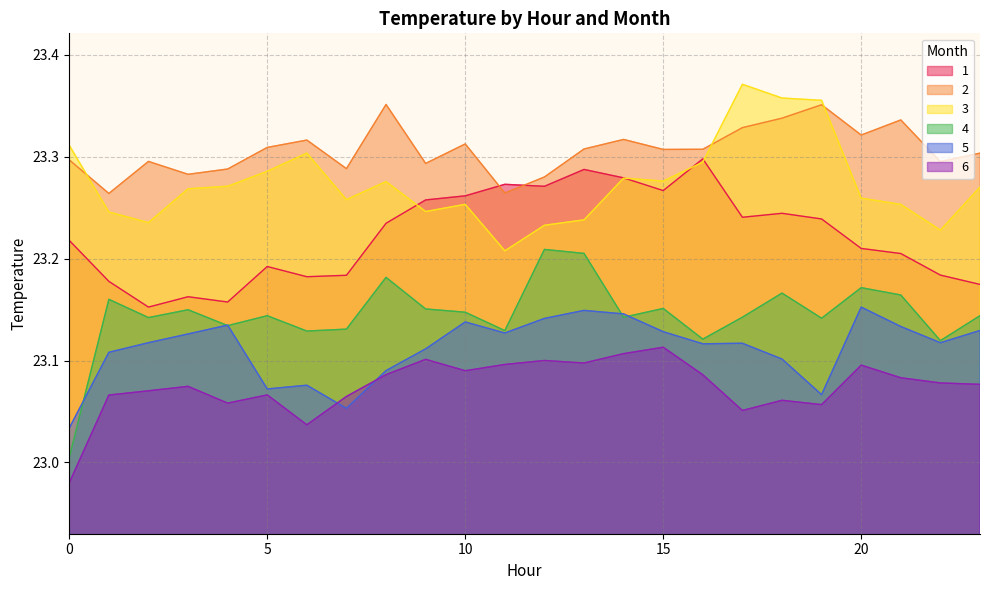

What is the lowest value of the 6 series?

23.0